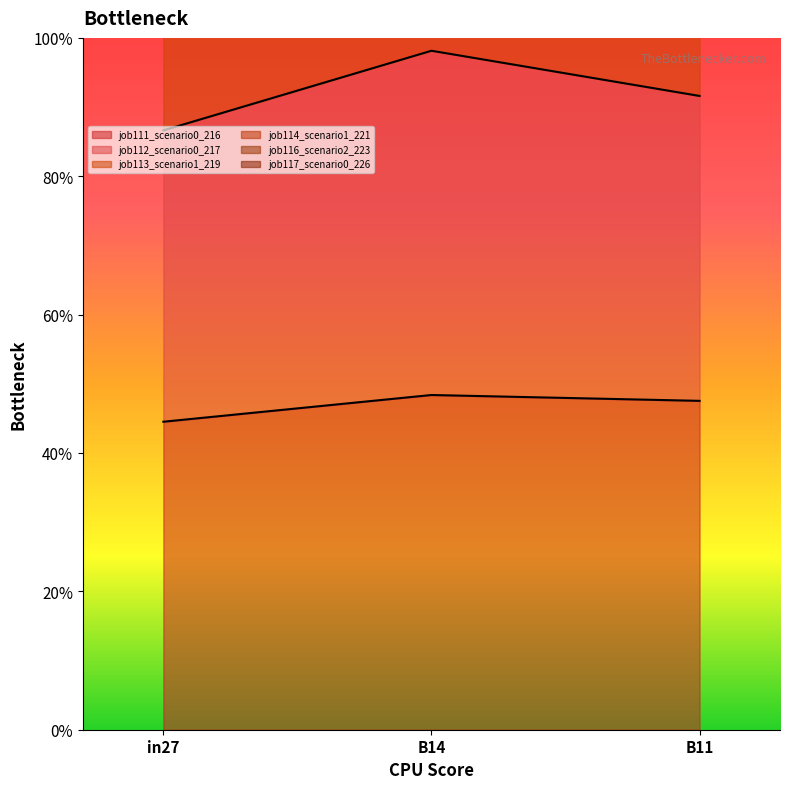

Rank the series by their average value, from lowest to highest.

job111_scenario0_216, job117_scenario0_226, job116_scenario2_223, job114_scenario1_221, job112_scenario0_217, job113_scenario1_219